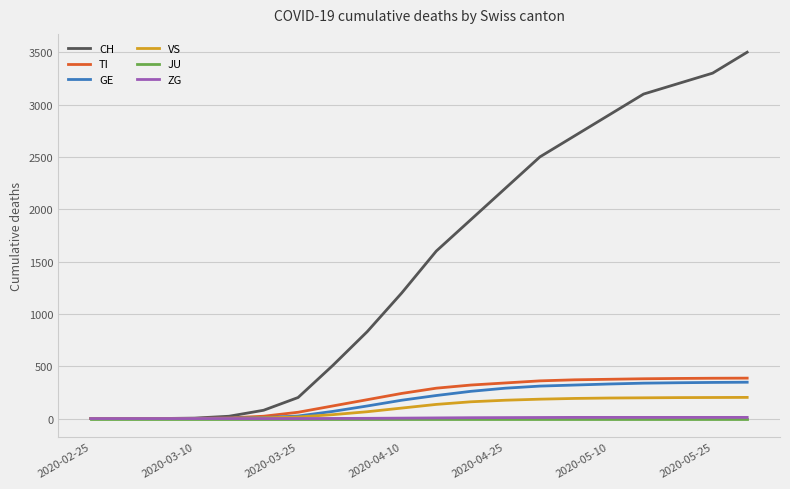

What is the maximum value shown in the chart?

3500